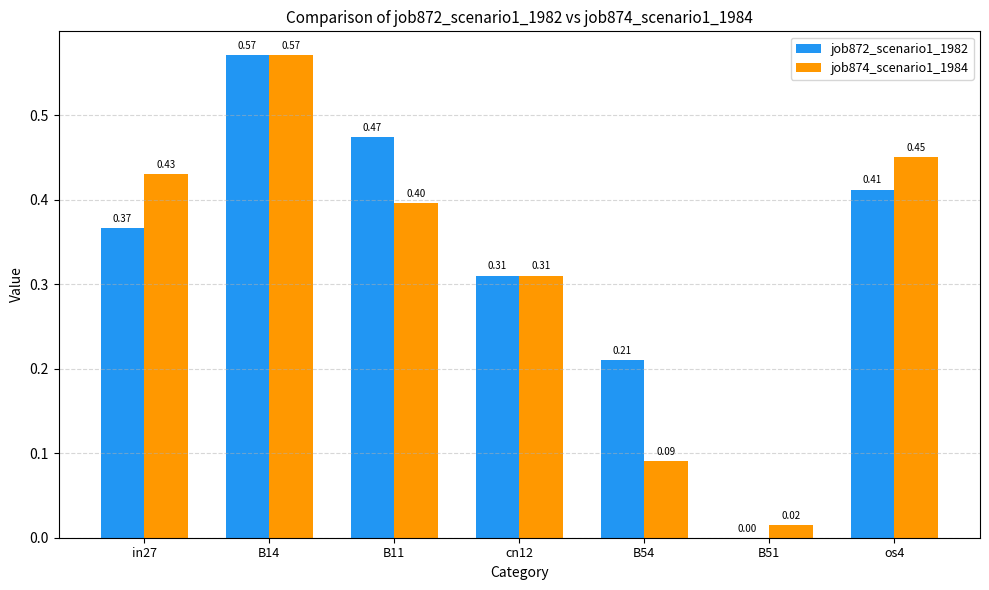

How many groups of bars are there?

7